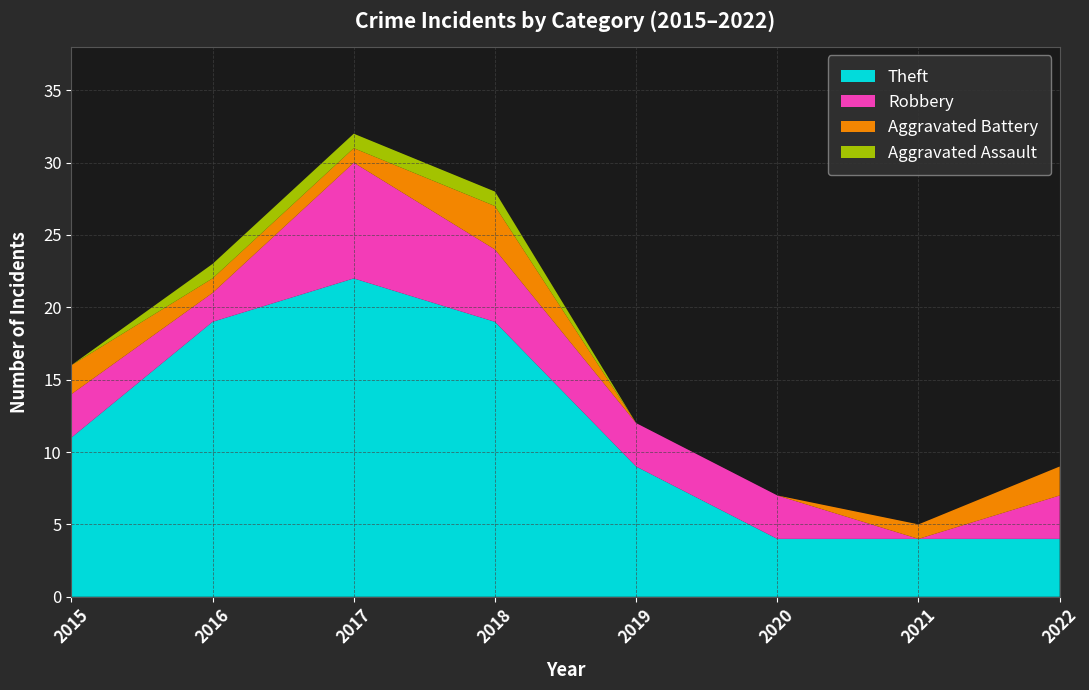

Which series has the largest range (max minus min)?

Theft